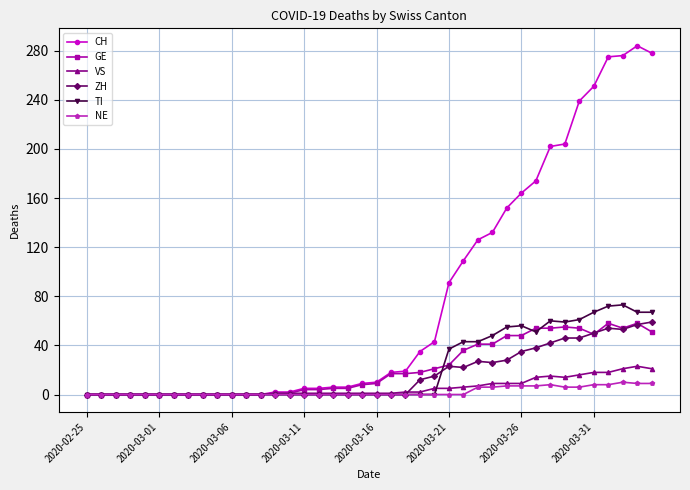

Which series has the widest spread of values?

CH